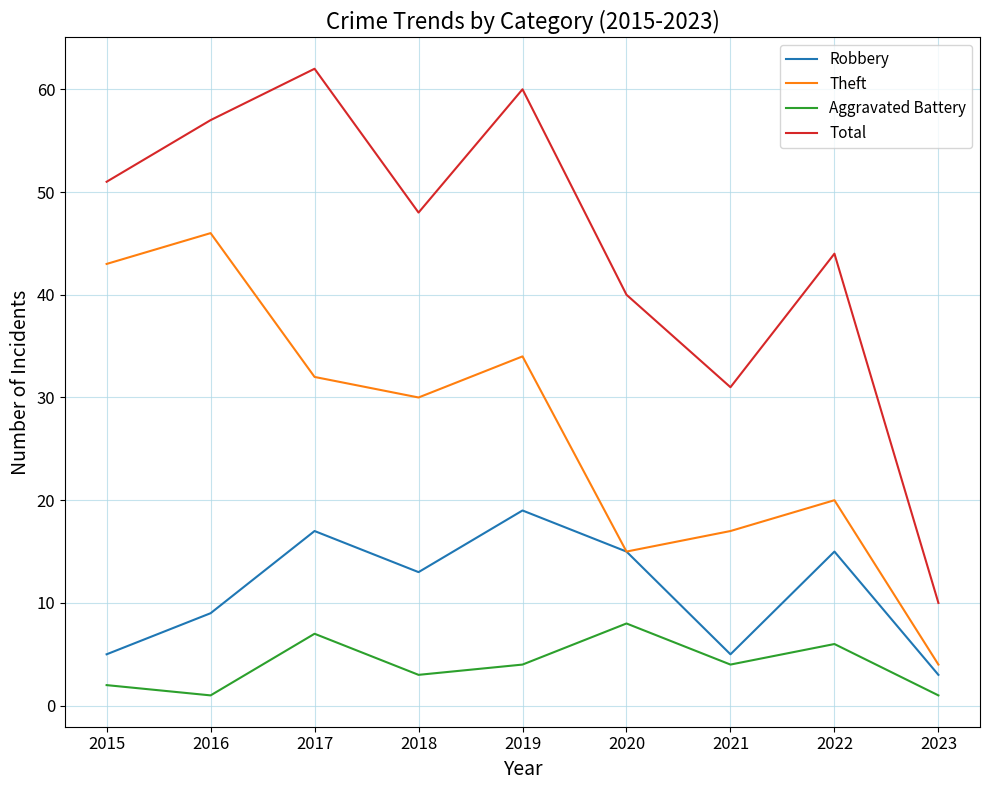

What is the average value of the Aggravated Battery series?

4